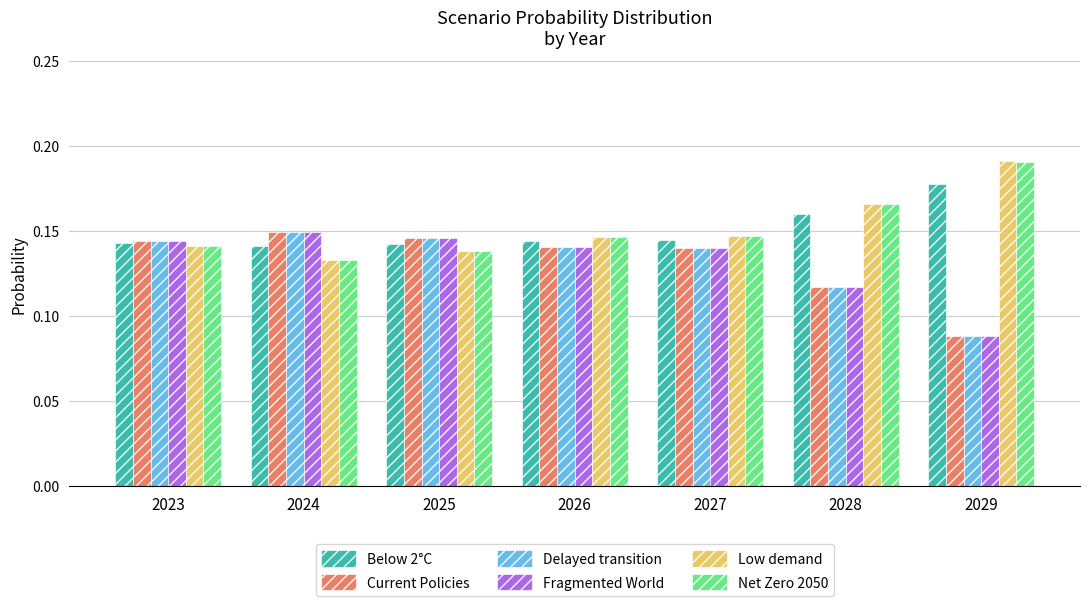

Is the value of Current Policies at 2023 greater than the value of Net Zero 2050 at 2023?

Yes